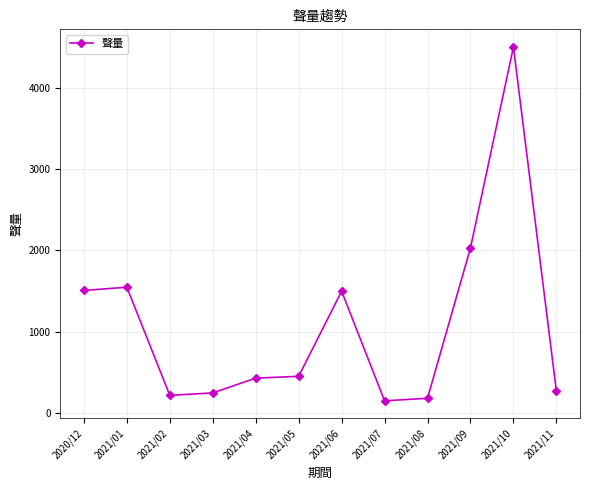

How many distinct data groups are displayed?

1